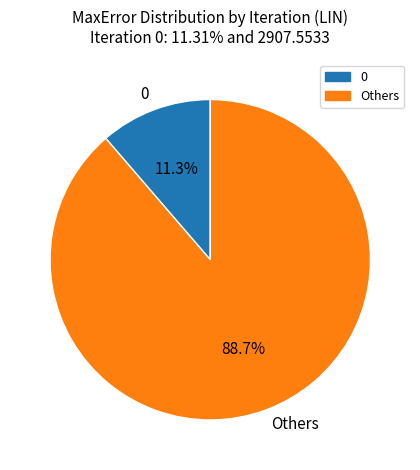

What is the total percentage of Others and 0?

100.0%